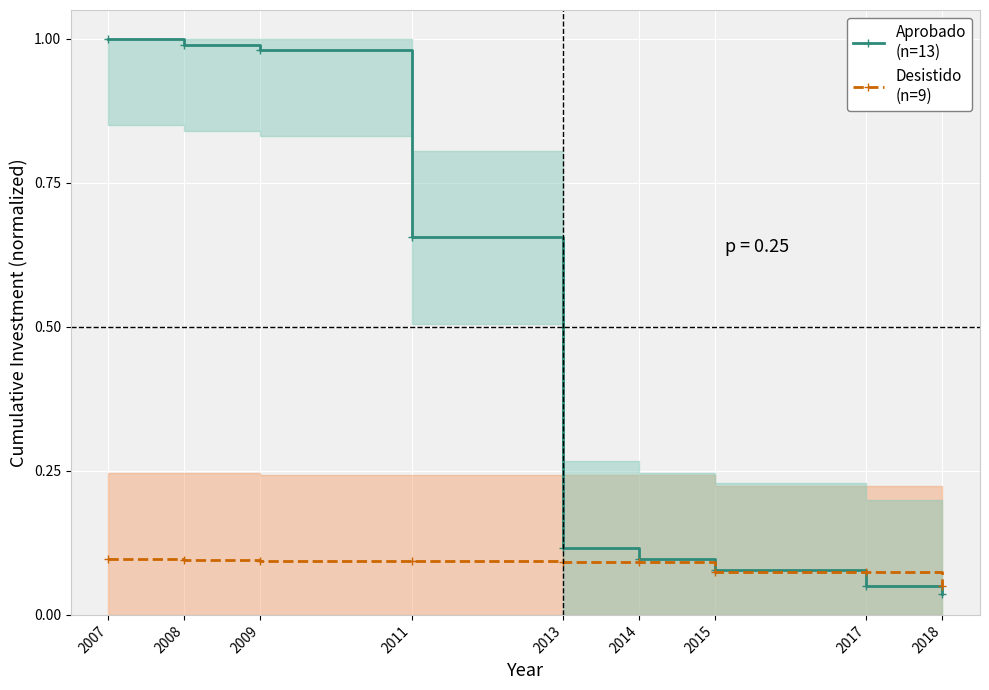

Reading left to right, transcribe all the data shown in this chart.

Aprobado
(n=13): 1.0	1.0	1.0	0.7	0.1	0.1	0.1	0.0	0.0
Desistido
(n=9): 0.1	0.1	0.1	0.1	0.1	0.1	0.1	0.1	0.1